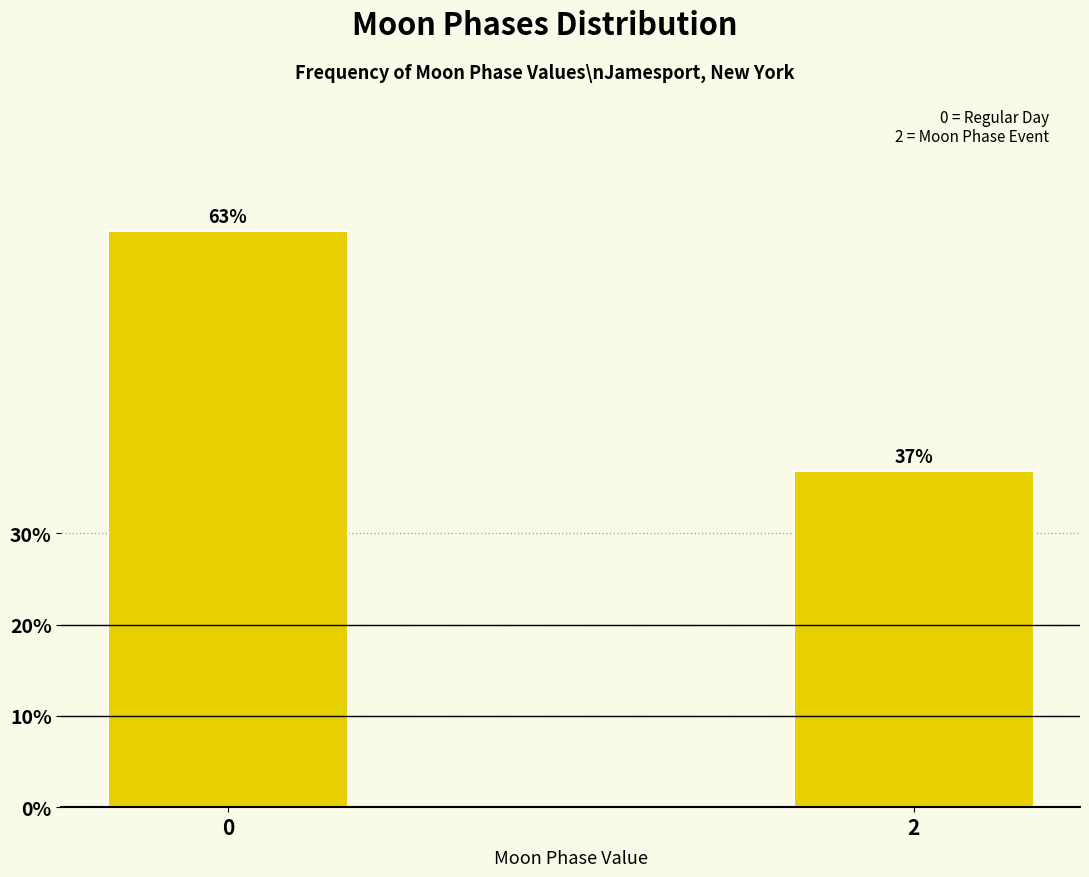

Rank the categories by value from highest to lowest.

0, 2